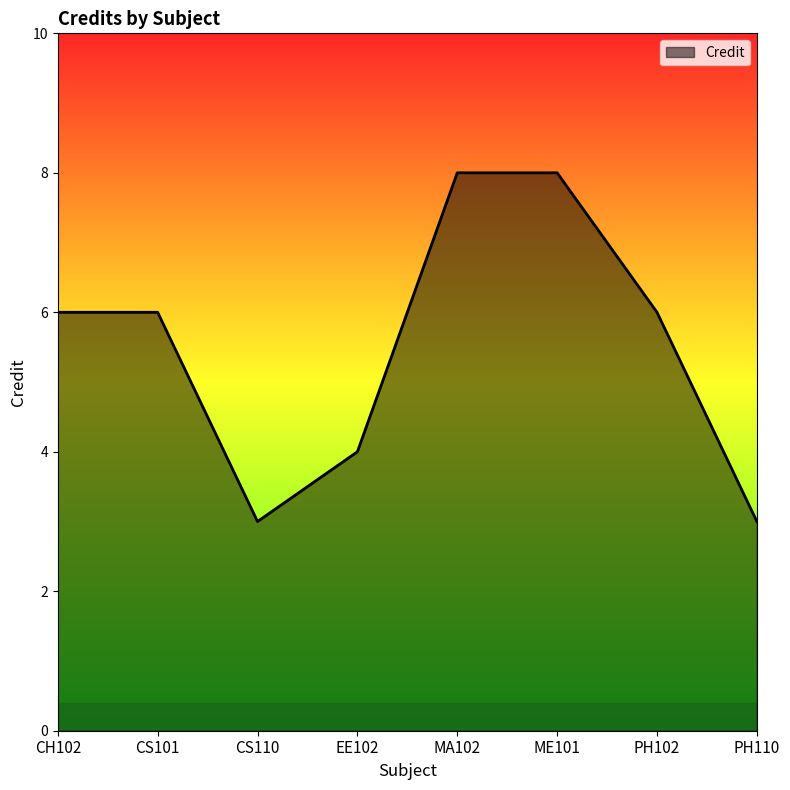

What is the difference between the values at PH110 and MA102?

5